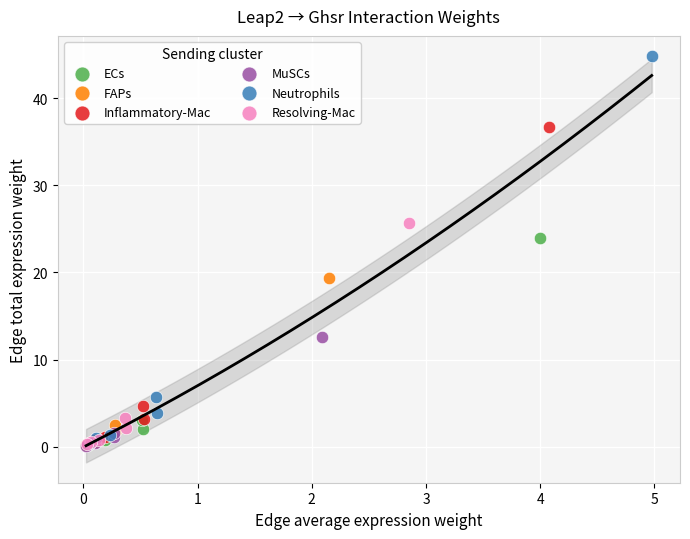

Which series has the largest Y range (max minus min)?

Neutrophils